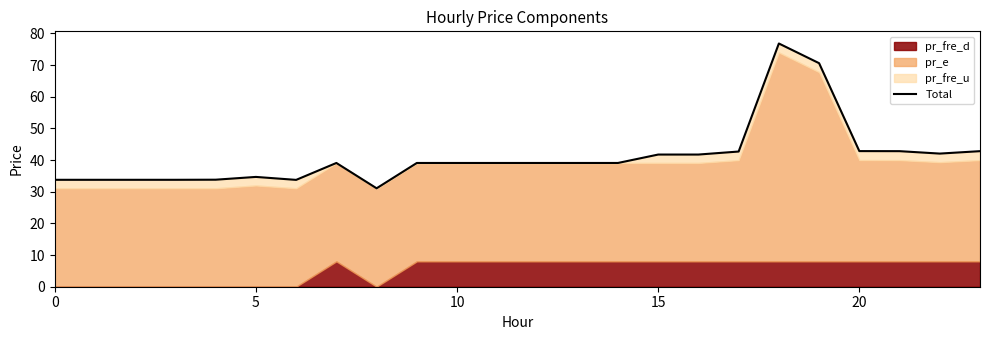

How many interior local valleys (lower than both neighbors) does the data have?

3